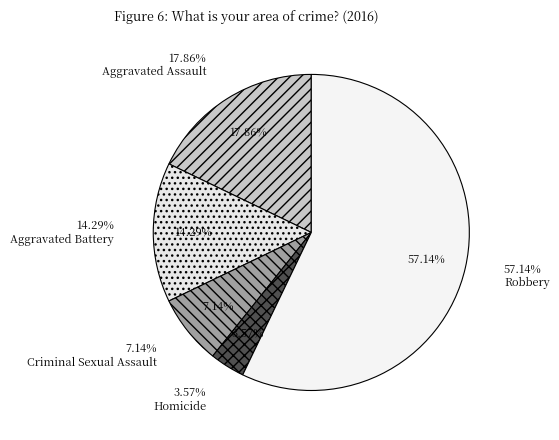

What percentage is the Homicide slice, to the nearest percent?

4%